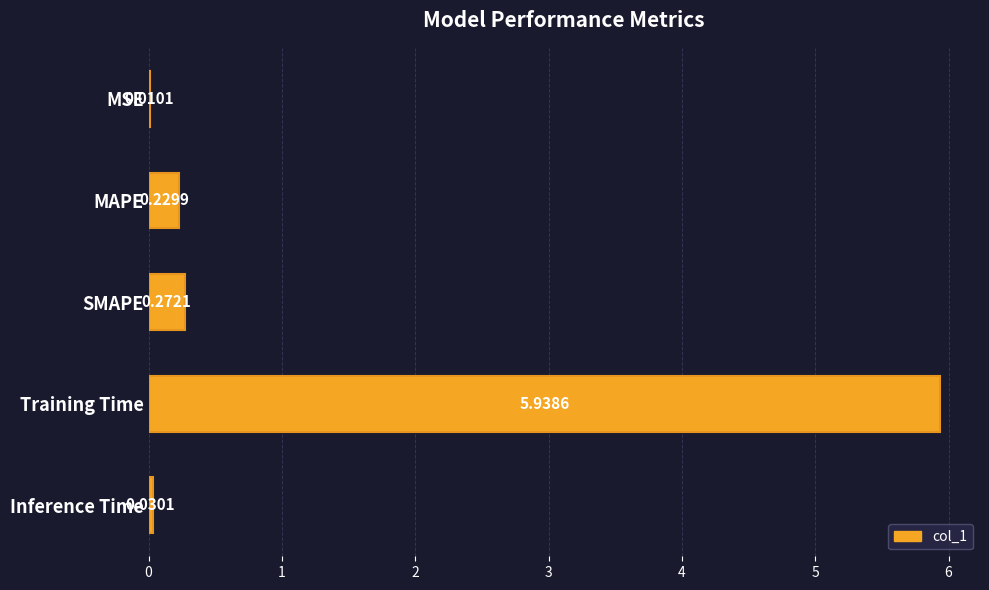

Which label corresponds to the largest value in the chart?

Training Time